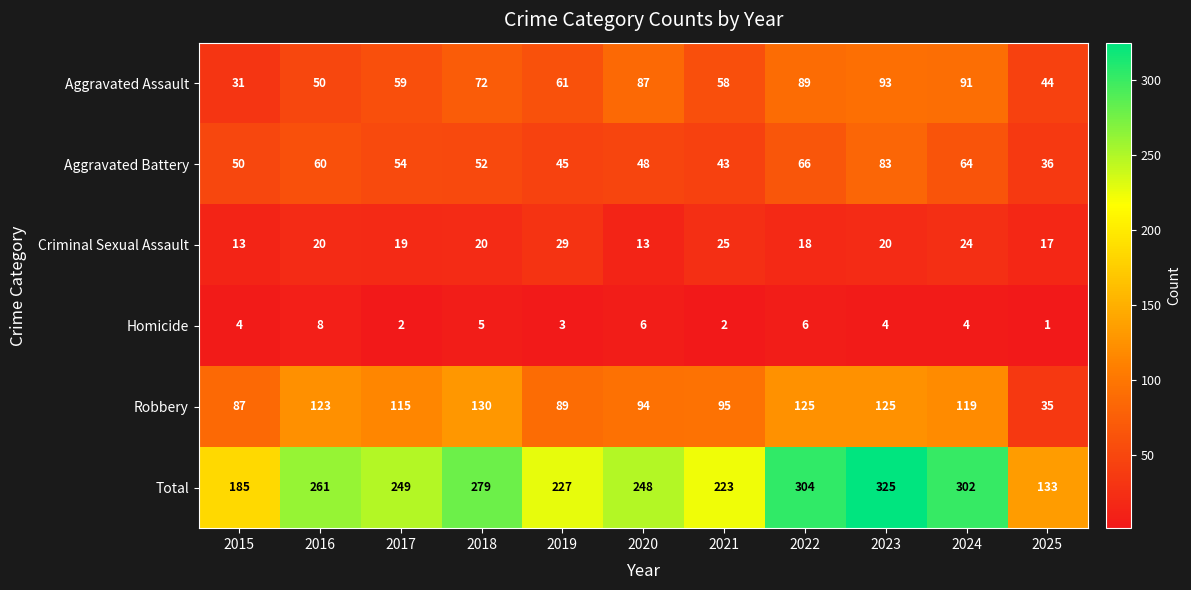

Between 2015 and 2021, which series saw the biggest shift?

Total